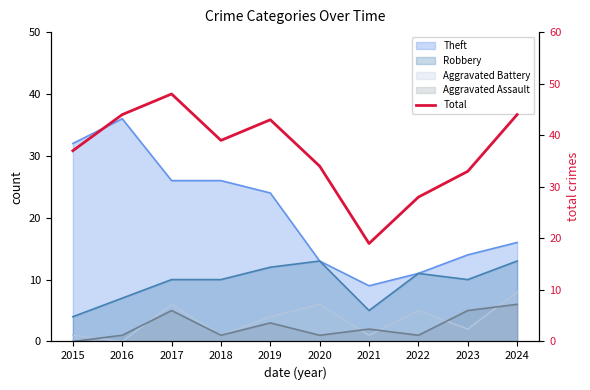

True or false: the data shows 17 at 2017.

False